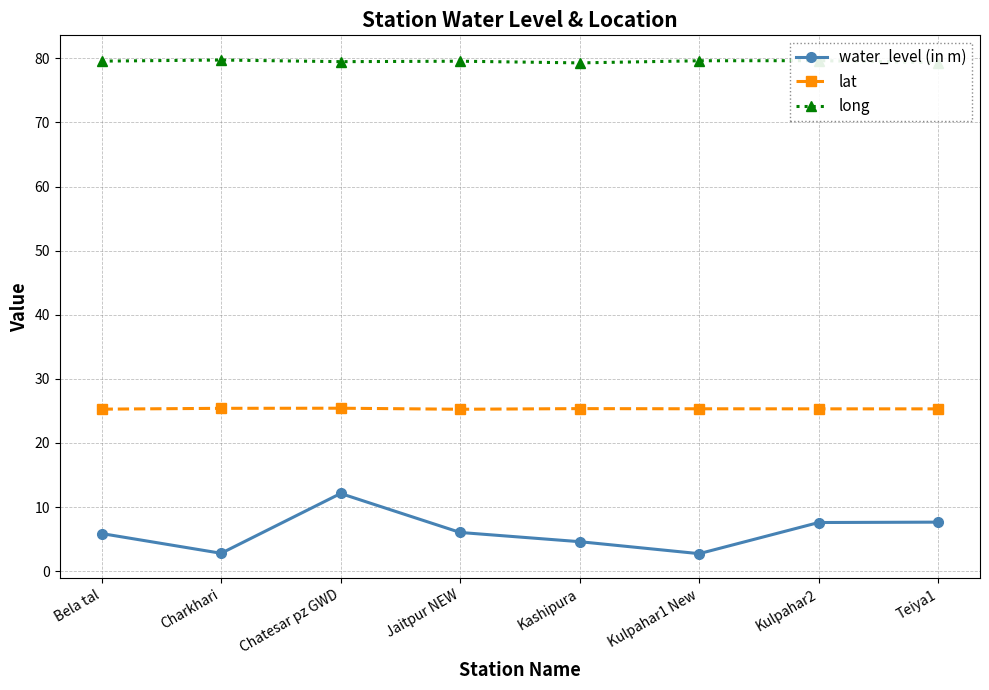

Which series has the largest range (max minus min)?

water_level (in m)